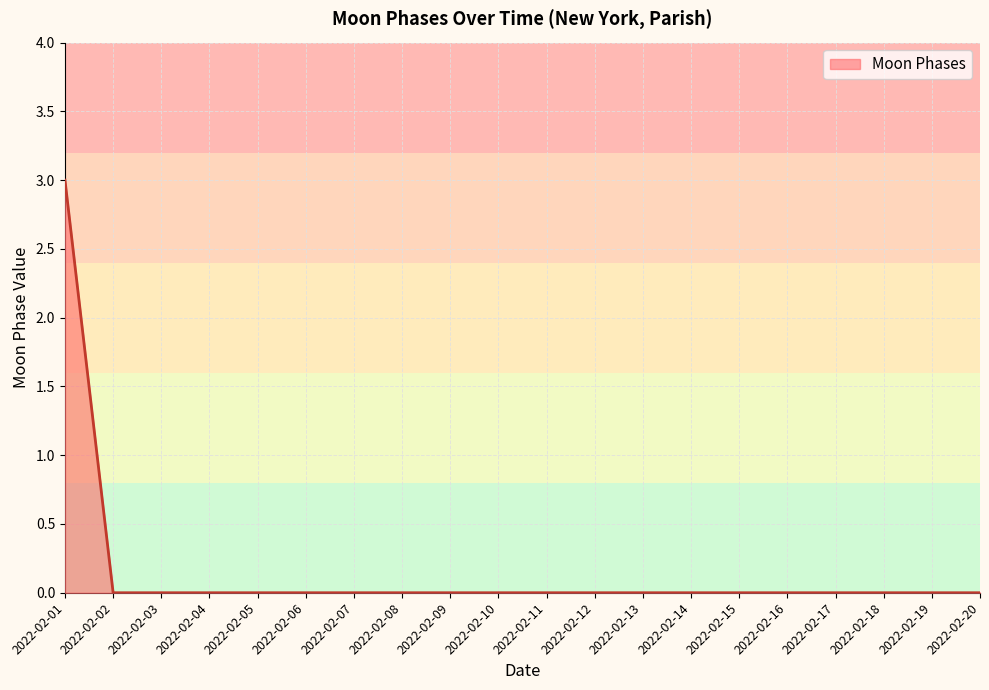

How many lines are shown in the chart?

1